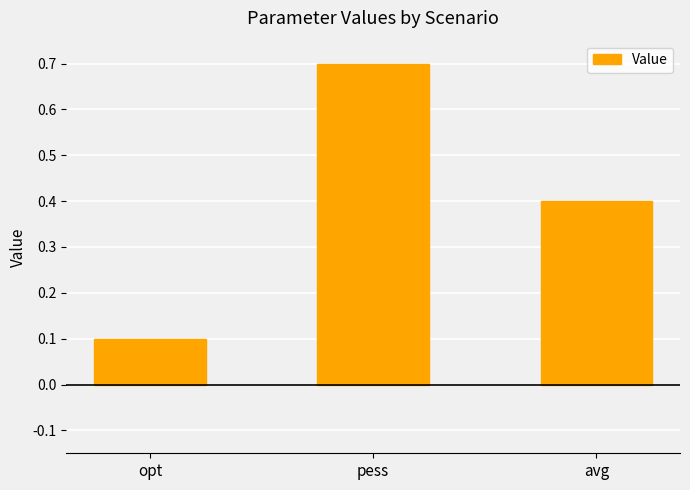

Which label corresponds to the largest value in the chart?

pess